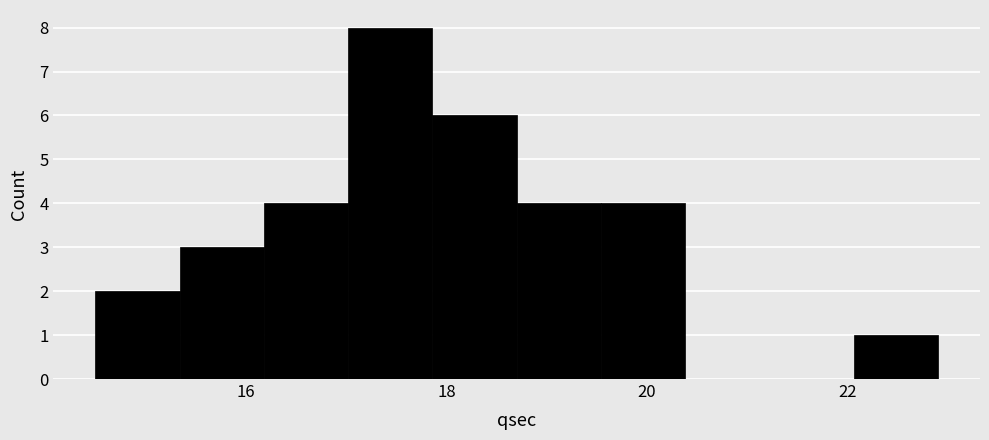

Reading left to right, transcribe this chart: for each bar, give the range it covers on the x-axis and its height. Neither the bar edges nor the heights are printed on the chart, so give them approximately, as read against the axes.

14.50 to 15.34: 2
15.34 to 16.18: 3
16.18 to 17.02: 4
17.02 to 17.86: 8
17.86 to 18.70: 6
18.70 to 19.54: 4
19.54 to 20.38: 4
20.38 to 21.22: 0
21.22 to 22.06: 0
22.06 to 22.90: 1